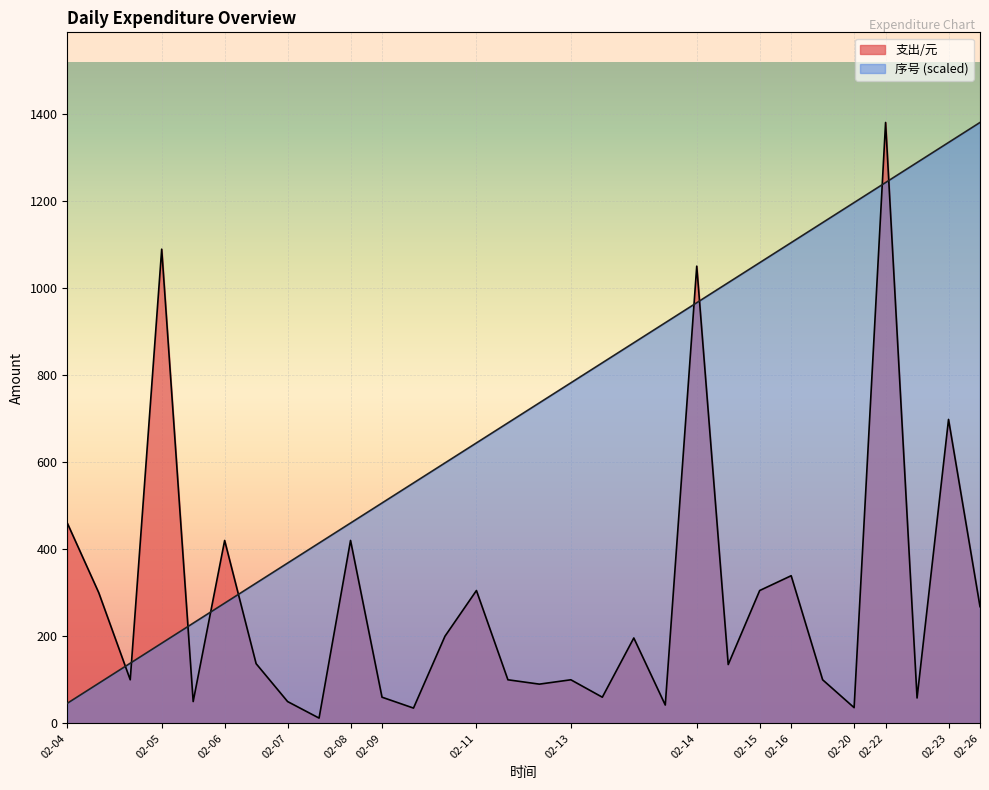

What is the total value across all series at 2023-02-23?

2032.0